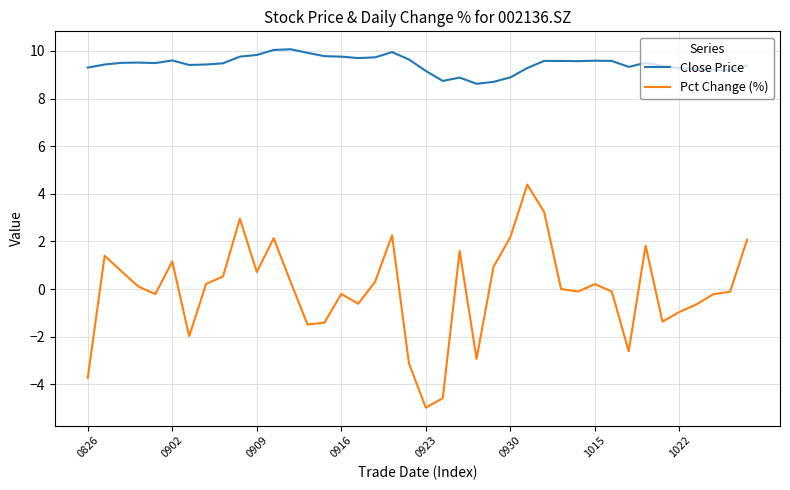

True or false: Pct Change (%) has more than 2 points higher than both neighbors.

True